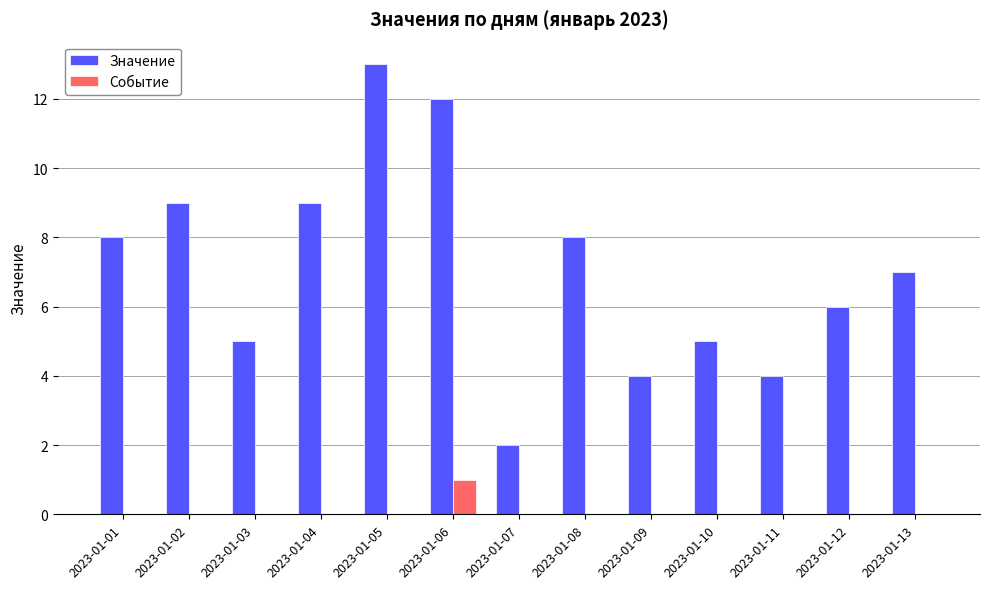

The value of Событие at 2023-01-03 is -1. True or false?

False